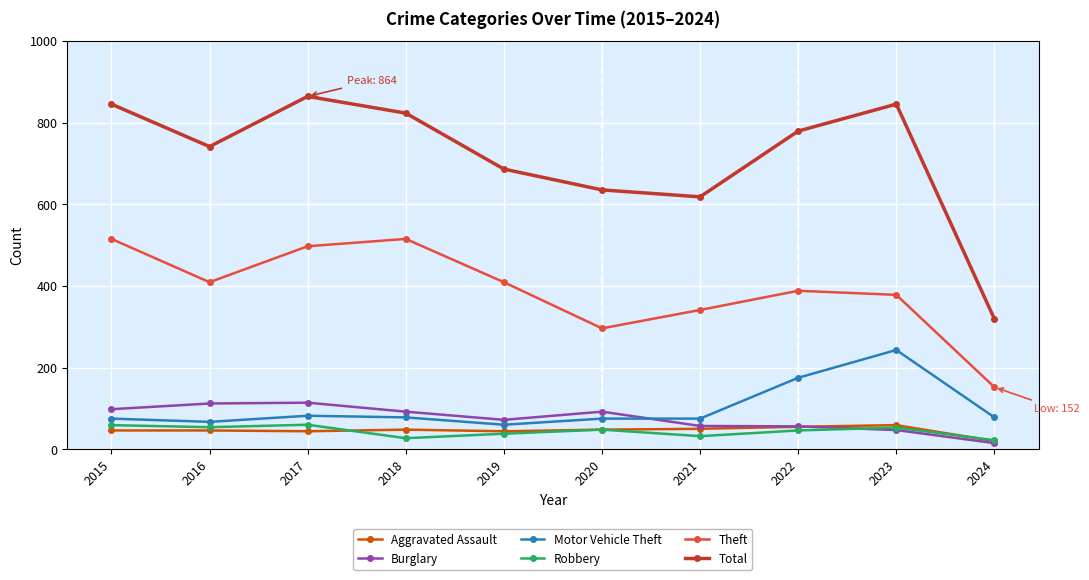

What is the value of the Aggravated Assault point at the 1st from the left?

46